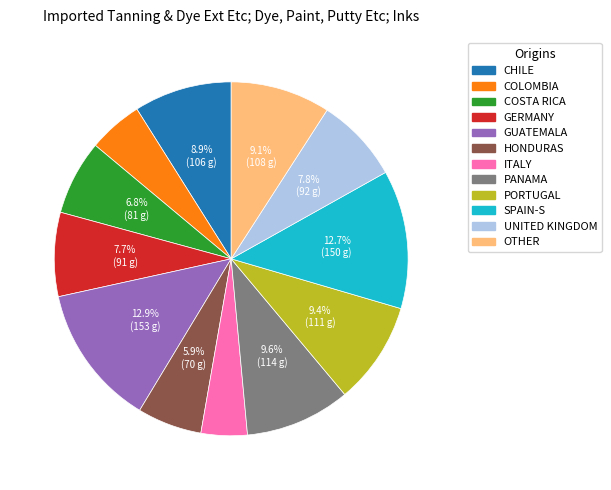

Is there a majority slice in this chart?

No